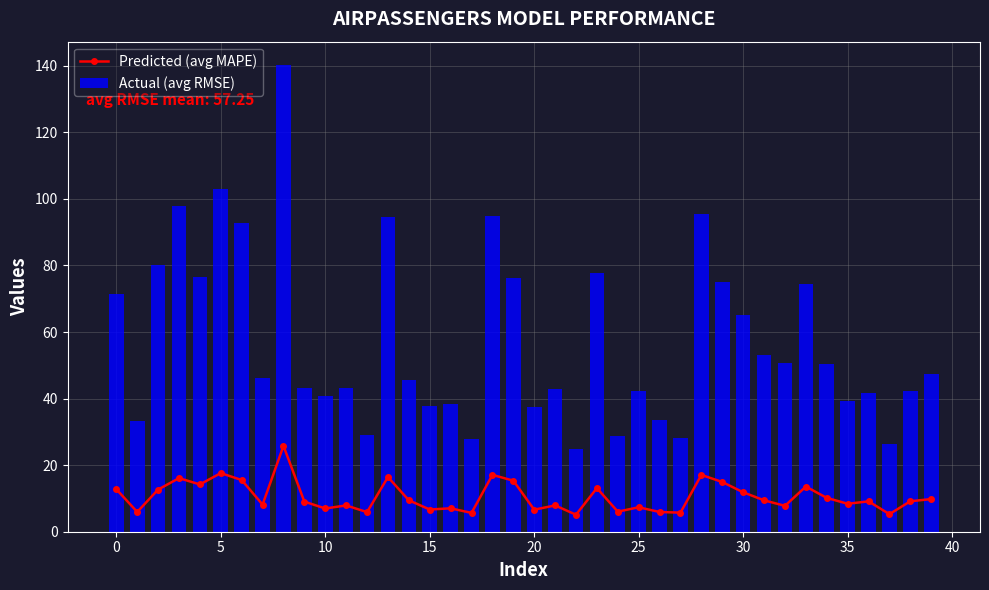

What is the difference between the maximum and minimum values in the Actual (avg RMSE) series?

115.2